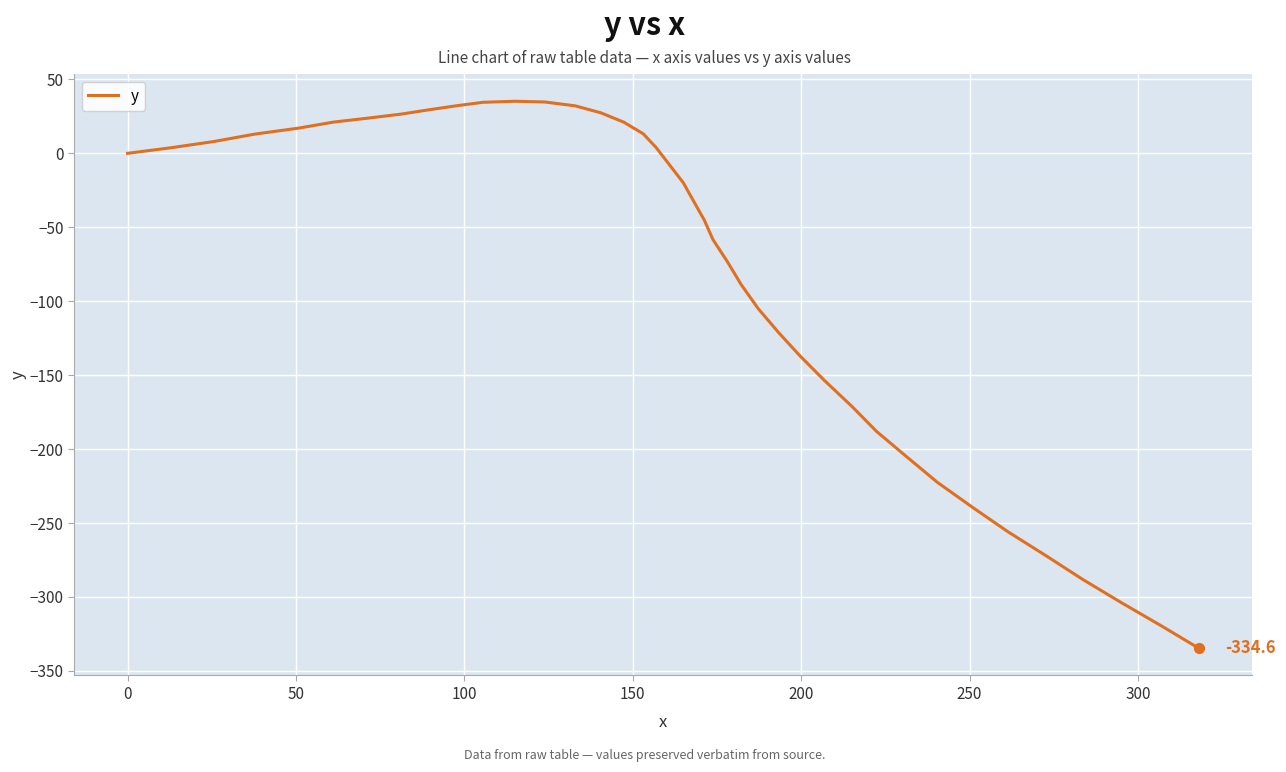

What is the difference between the maximum and minimum values?

369.8